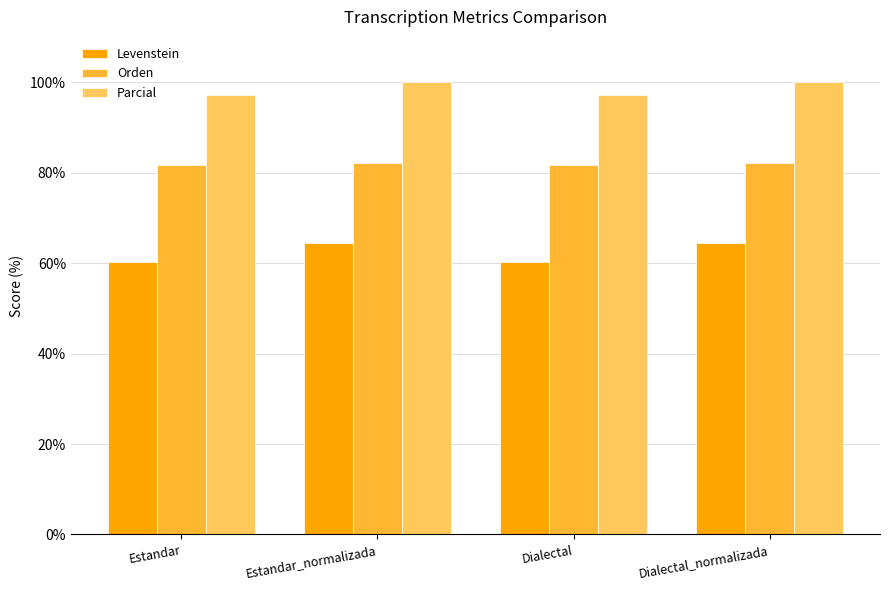

Reading left to right, transcribe all the data shown in this chart.

Levenstein: Estandar=60.3	Estandar_normalizada=64.5	Dialectal=60.3	Dialectal_normalizada=64.5
Orden: Estandar=81.7	Estandar_normalizada=82.1	Dialectal=81.7	Dialectal_normalizada=82.1
Parcial: Estandar=97.1	Estandar_normalizada=100.0	Dialectal=97.1	Dialectal_normalizada=100.0